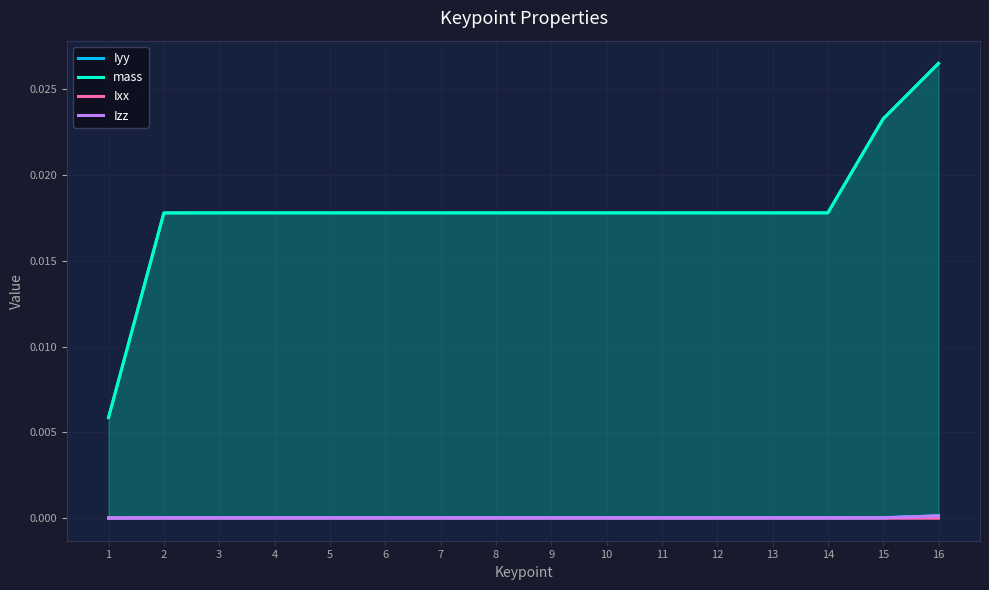

Which series has the largest range (max minus min)?

mass